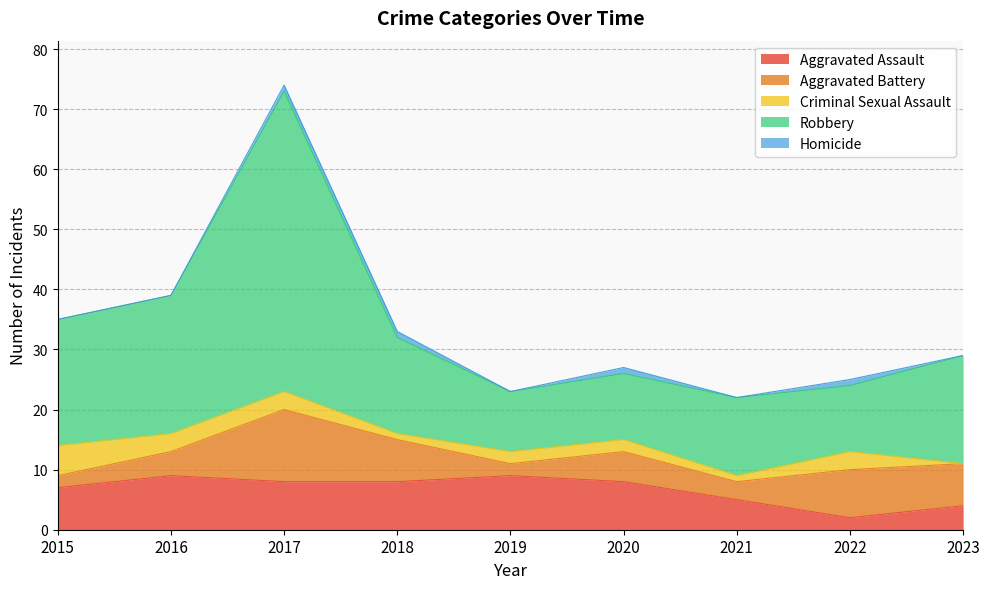

The Aggravated Battery series shows 8 at 2022. True or false?

True